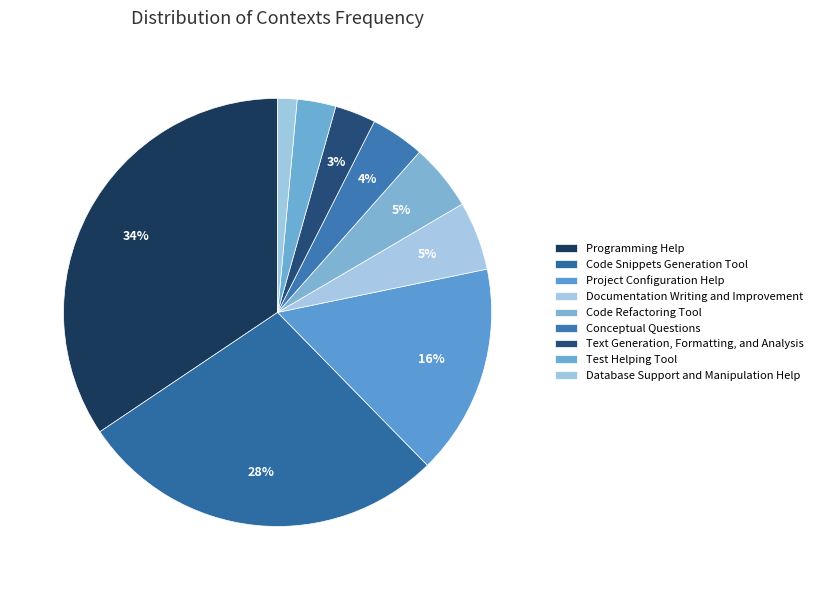

Rank the categories by value from lowest to highest.

Database Support and Manipulation Help, Test Helping Tool, Text Generation, Formatting, and Analysis, Conceptual Questions, Code Refactoring Tool, Documentation Writing and Improvement, Project Configuration Help, Code Snippets Generation Tool, Programming Help